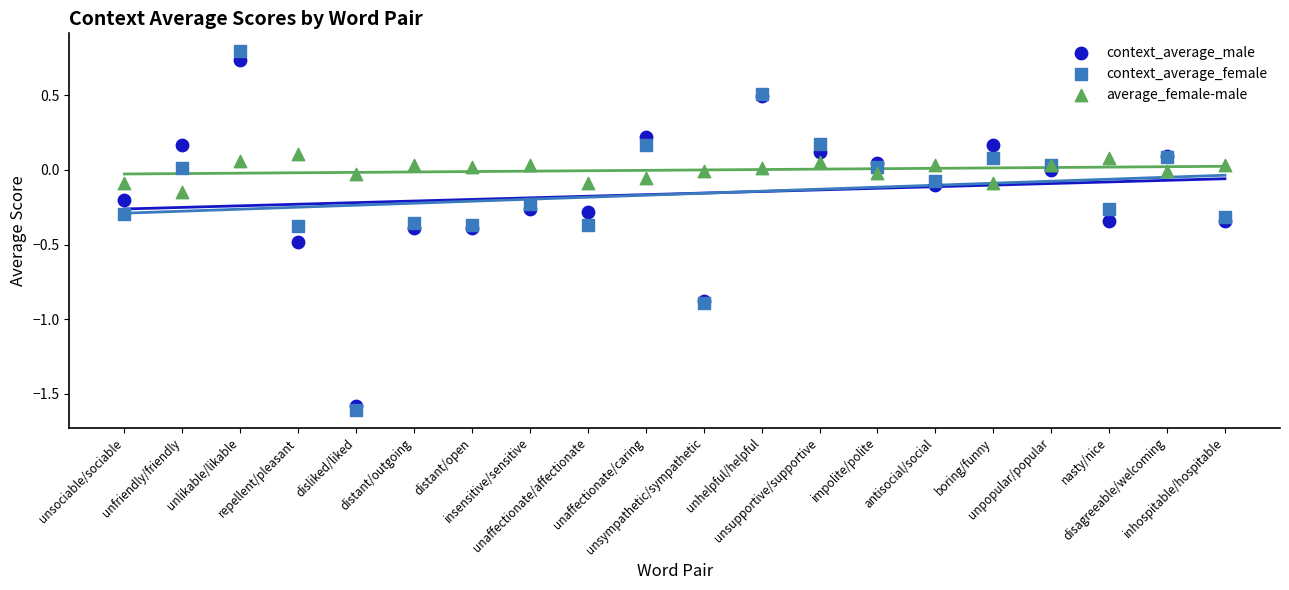

What are all the series names shown in the legend?

context_average_male, context_average_female, average_female-male